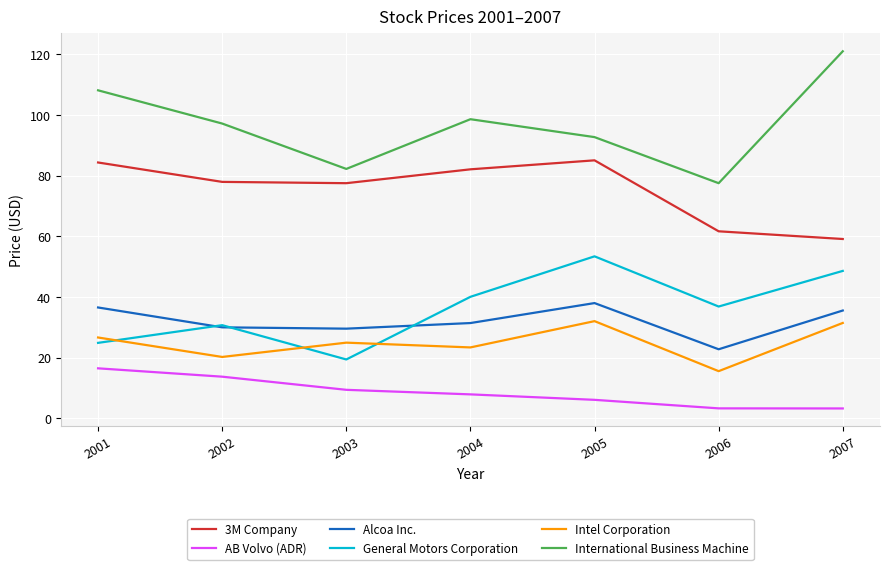

What is the difference between the highest and lowest values at 2006?

74.2